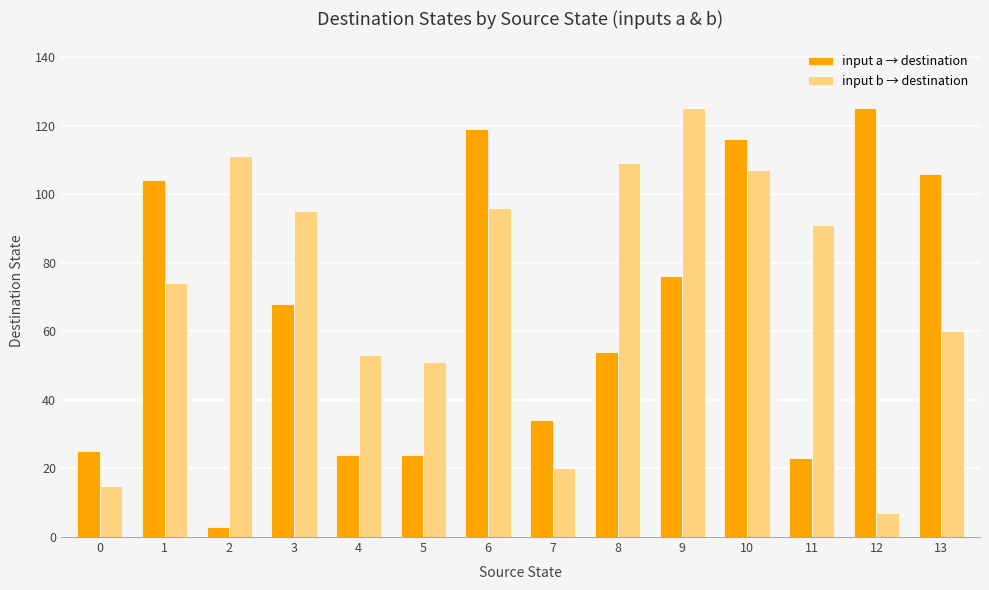

Are the bars horizontal?

No